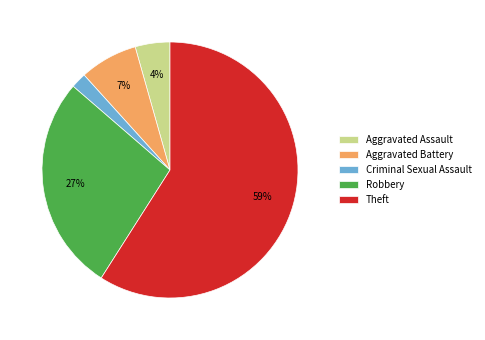

To the nearest percent, what is the average slice percentage?

20%